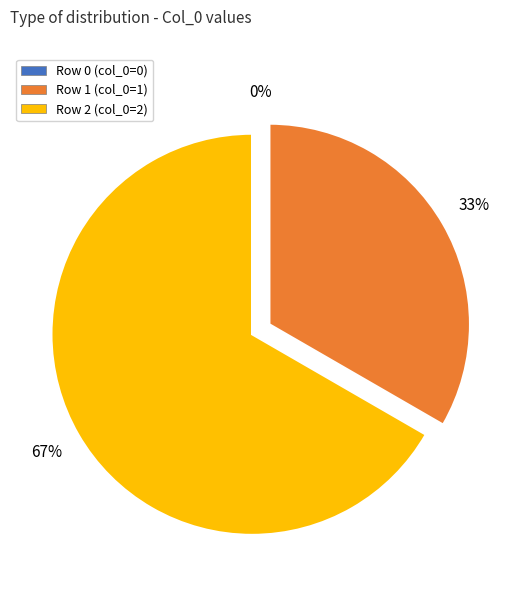

How many segments does this pie chart have?

3